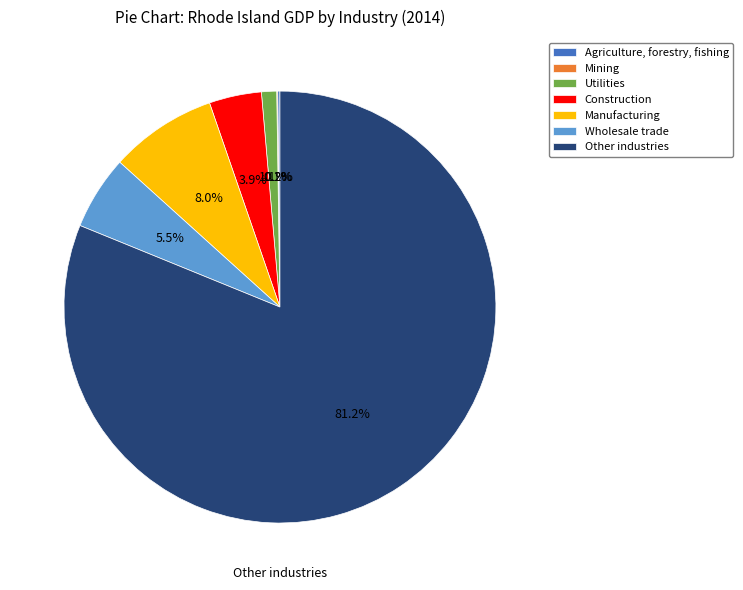

Is there a majority slice in this chart?

Yes